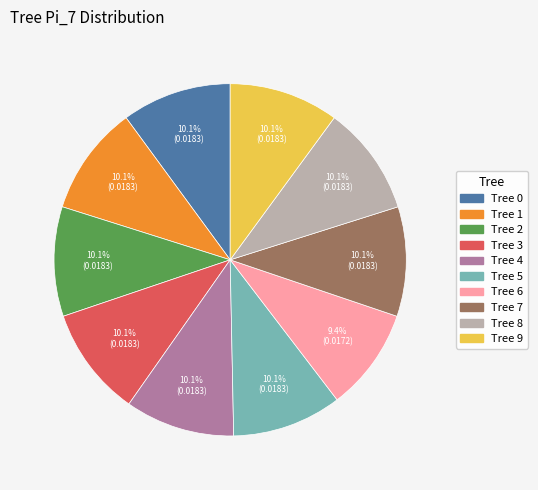

Is there any slice that represents more than half of the pie?

No